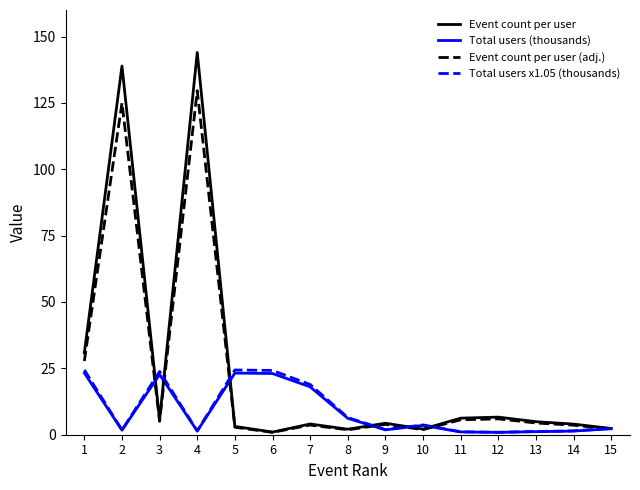

What is the difference between the highest and lowest values at 7?

15.3